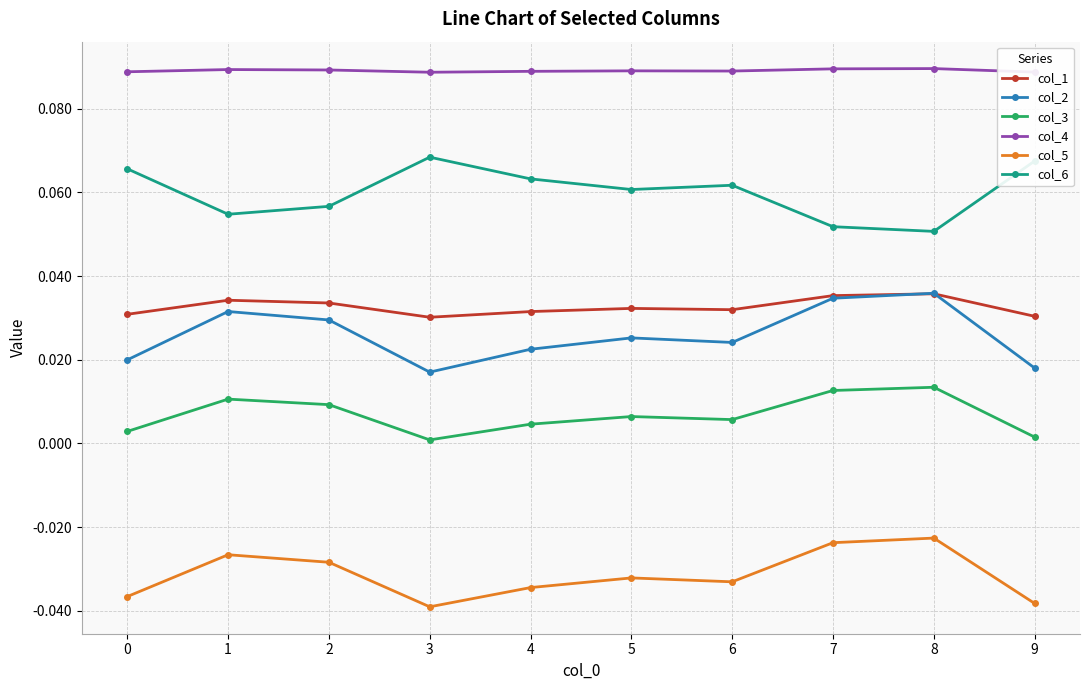

True or false: col_2 and col_3 cross at least once.

False